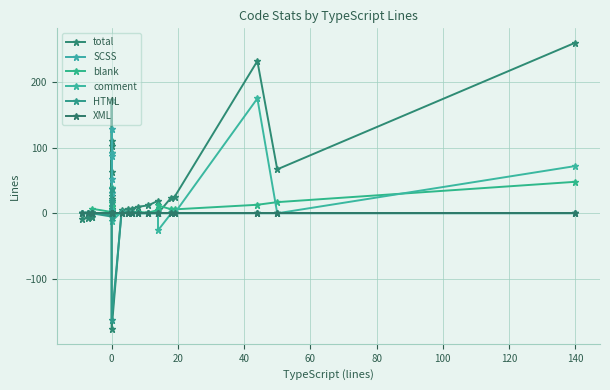

What is the total value across all series at 0?

-6